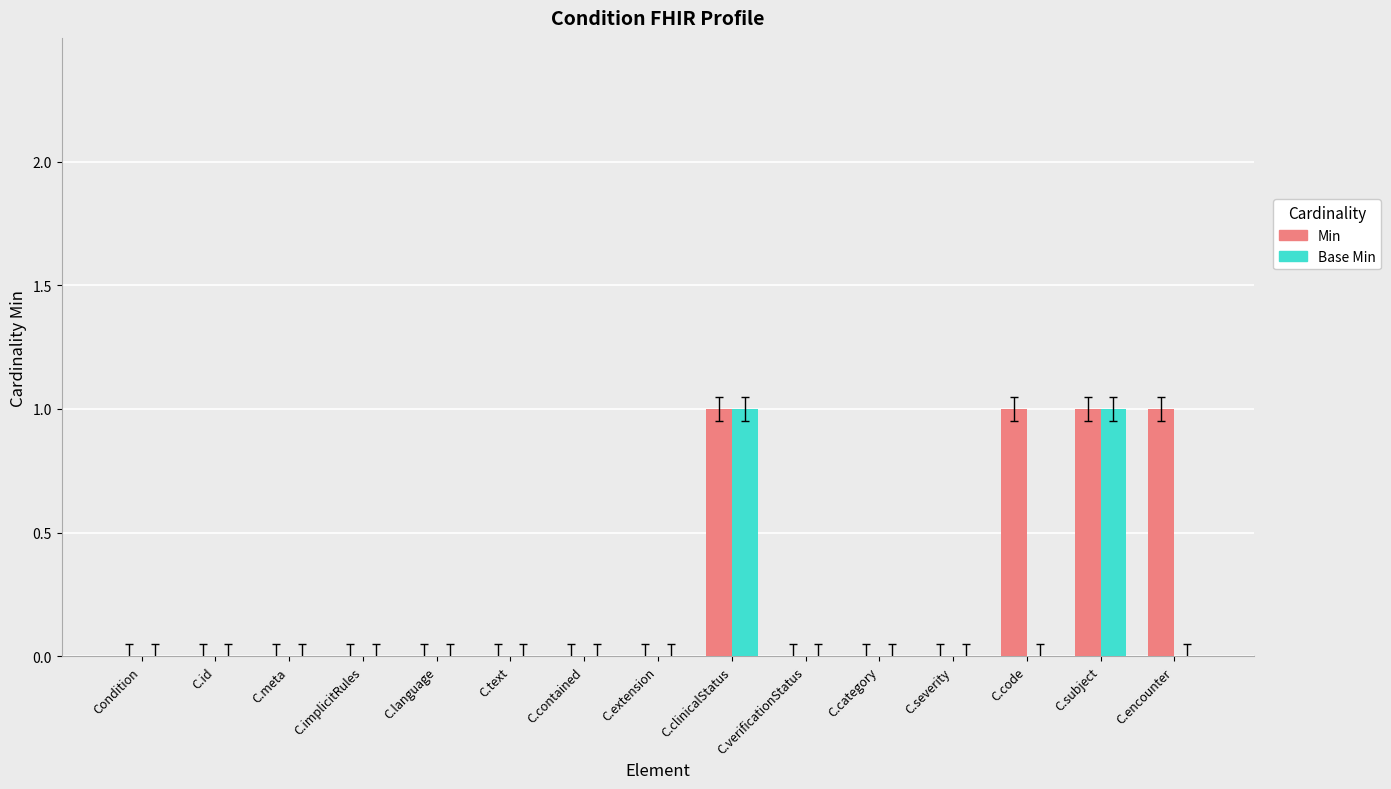

Which series has the largest total across all categories?

Min